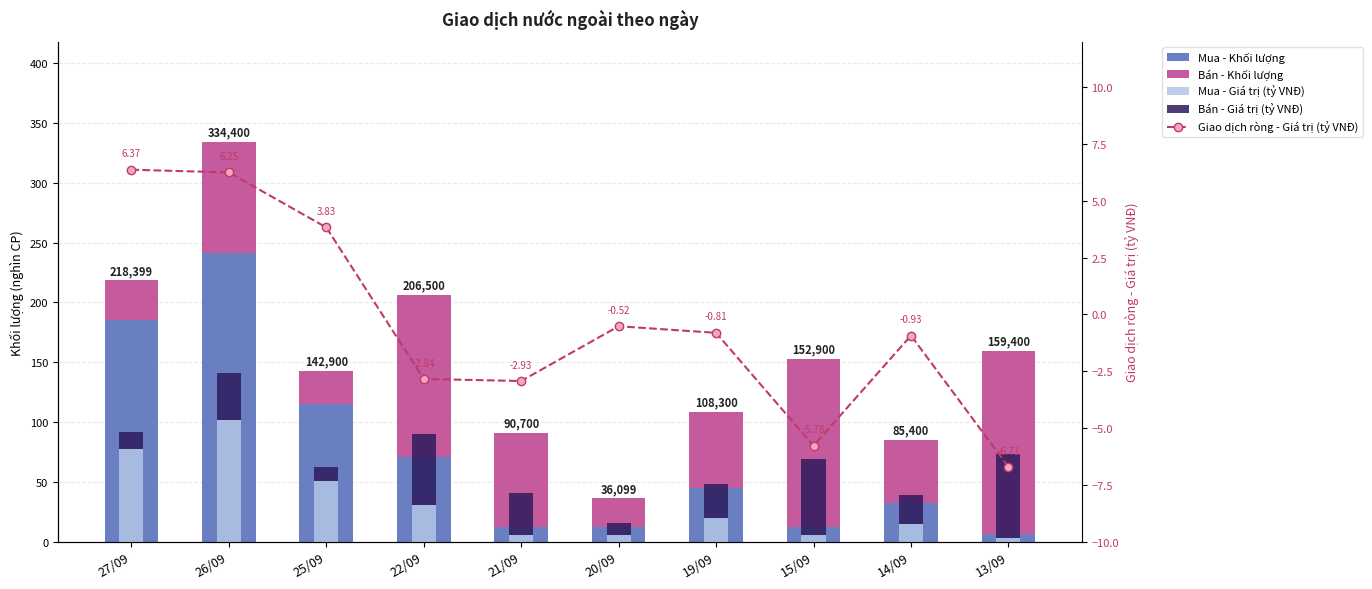

How many groups of bars are there?

10